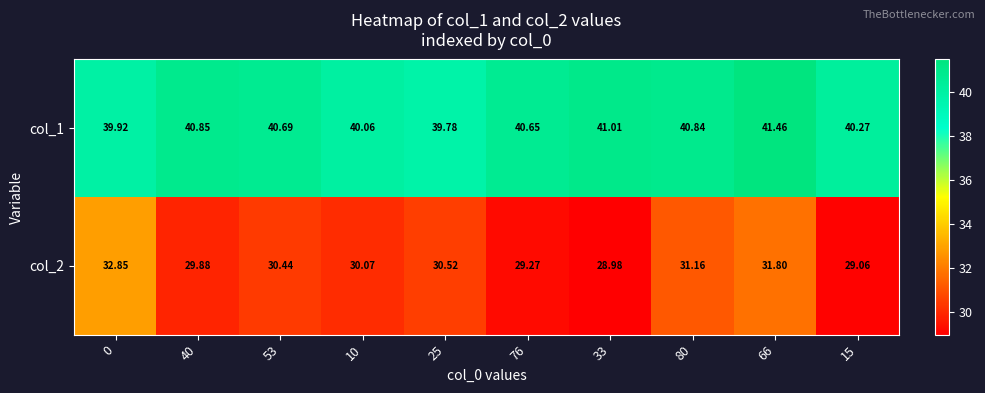

Is the value of col_2 at 40 greater than the value of col_1 at 0?

No